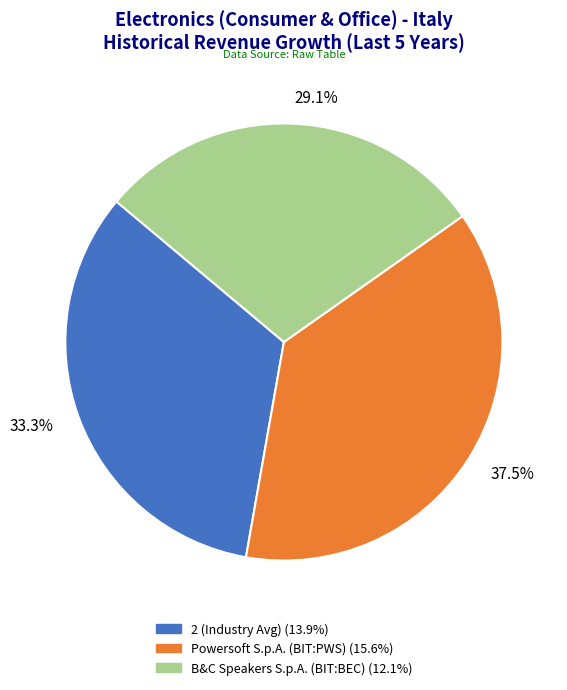

Which category has the smallest portion of the pie?

29.1%